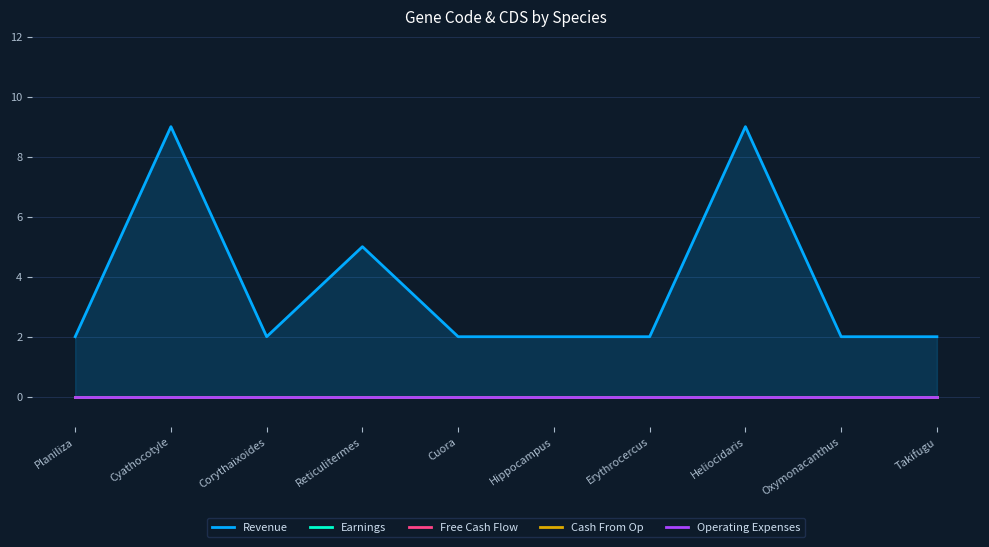

What is the difference between the highest and lowest values at Heliocidaris?

9